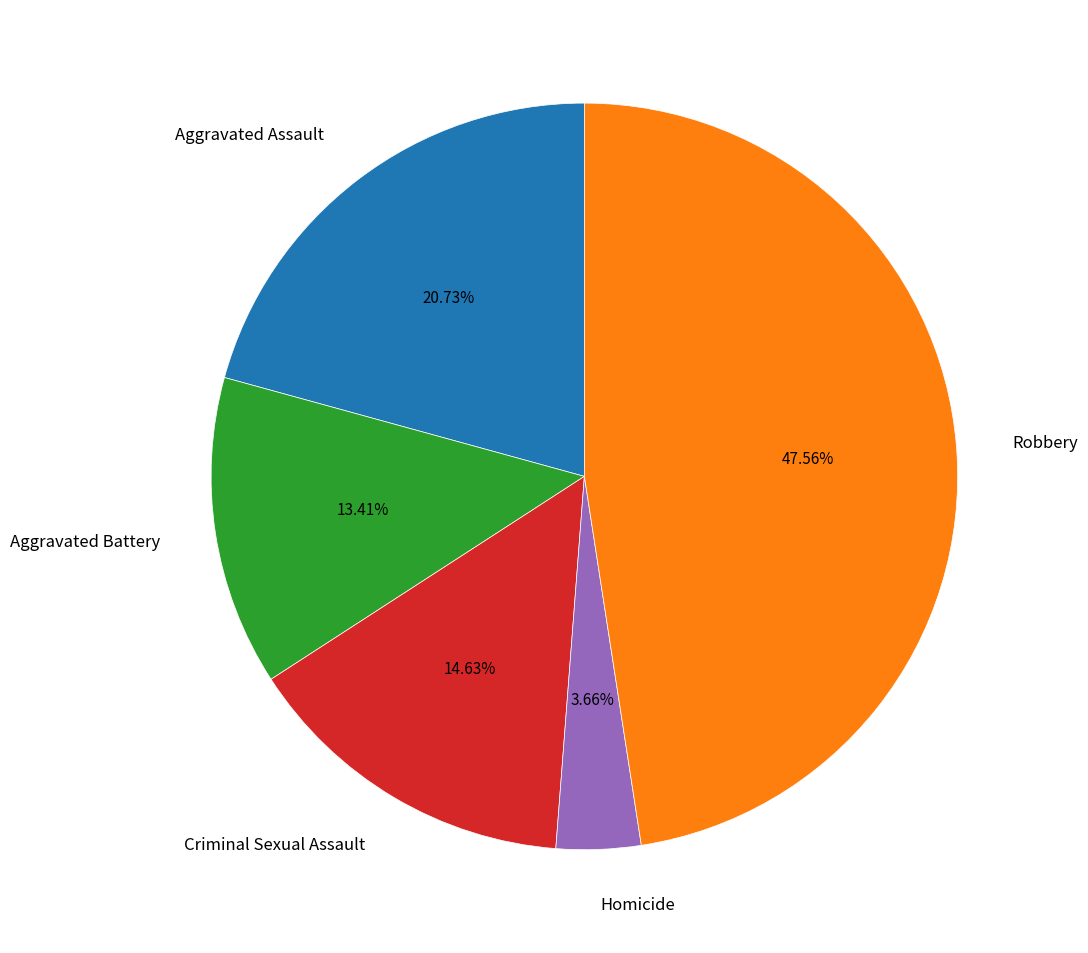

Is it true that Criminal Sexual Assault is 15% of the pie?

True